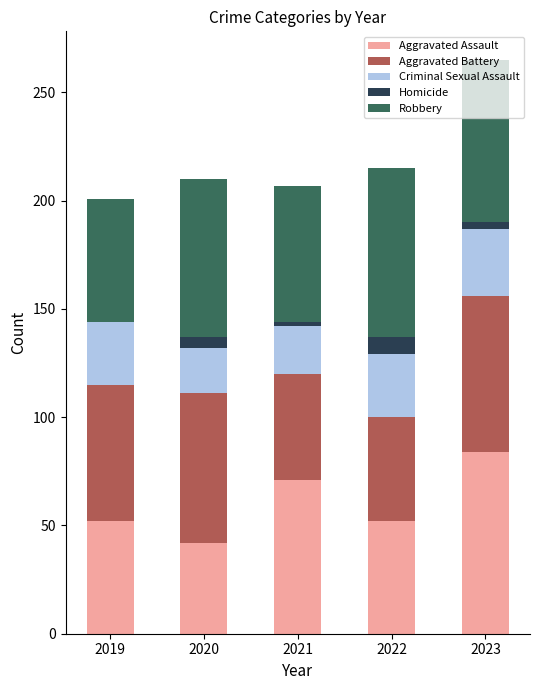

The Aggravated Assault series shows 38 at 2021. True or false?

False